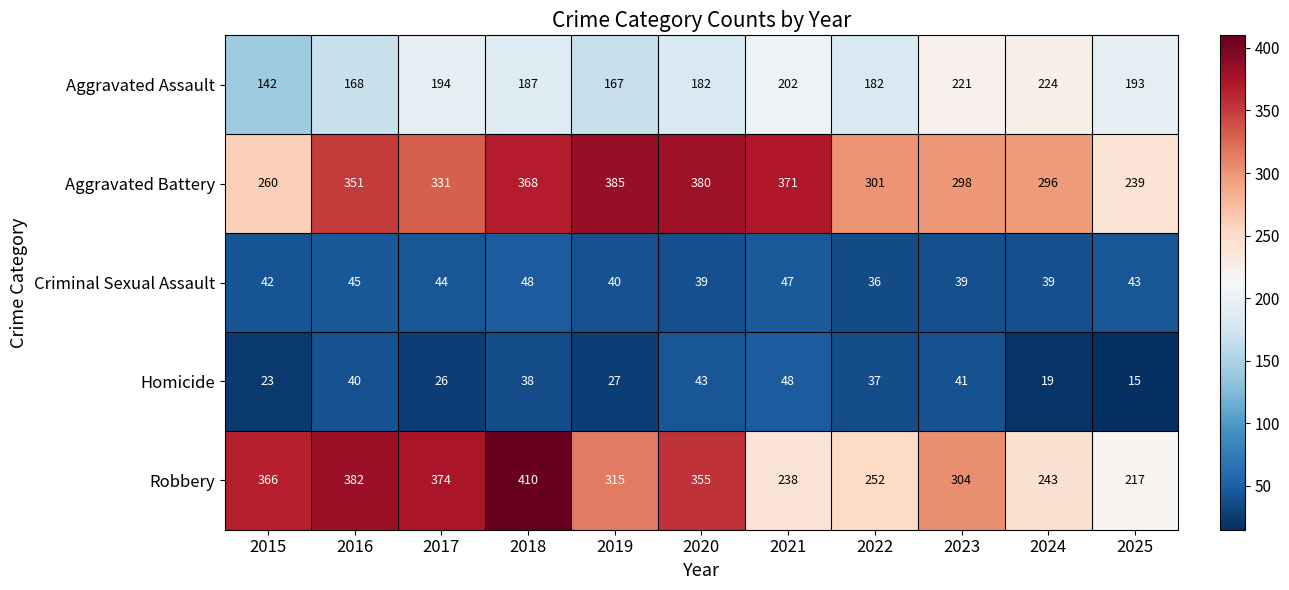

What value does the Robbery series have at 2023, to the nearest 5?

305